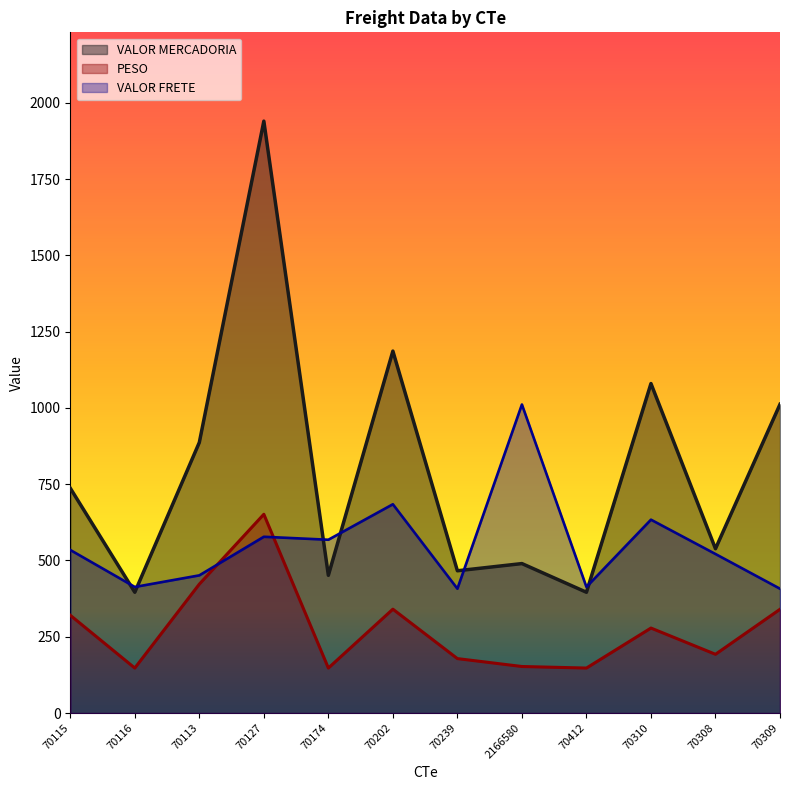

What is the average value of the VALOR MERCADORIA series?

798.3